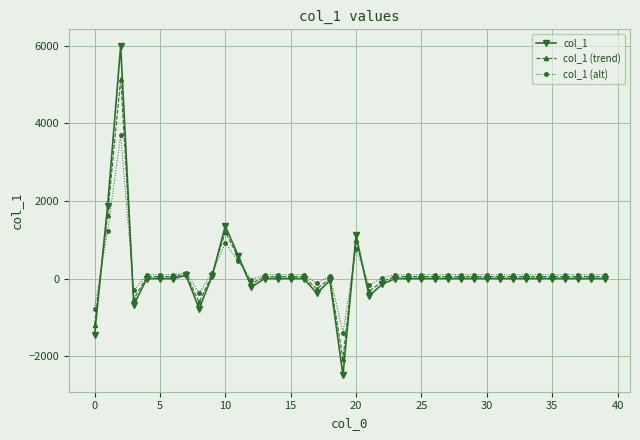

What is the highest value of the col_1 (alt) series?

3701.6